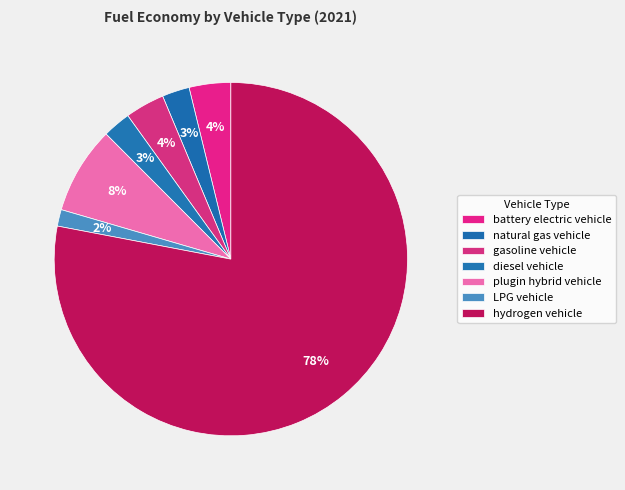

To the nearest percent, what percentage of the pie is battery electric vehicle?

4%